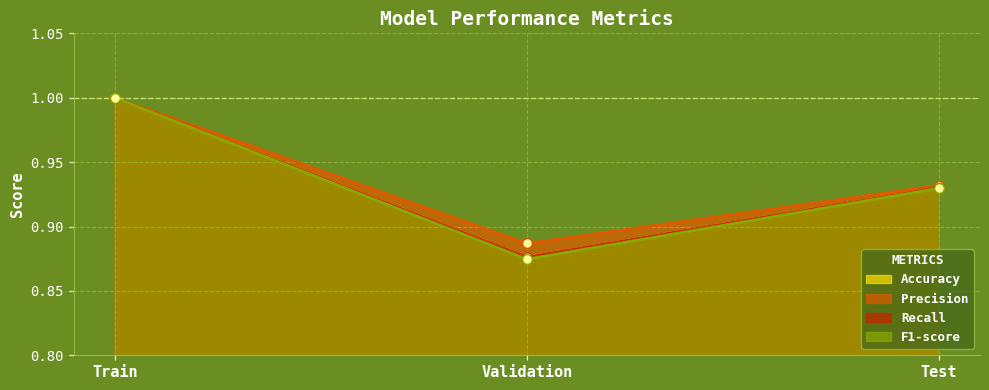

Read the F1-score value at Train.

1.0